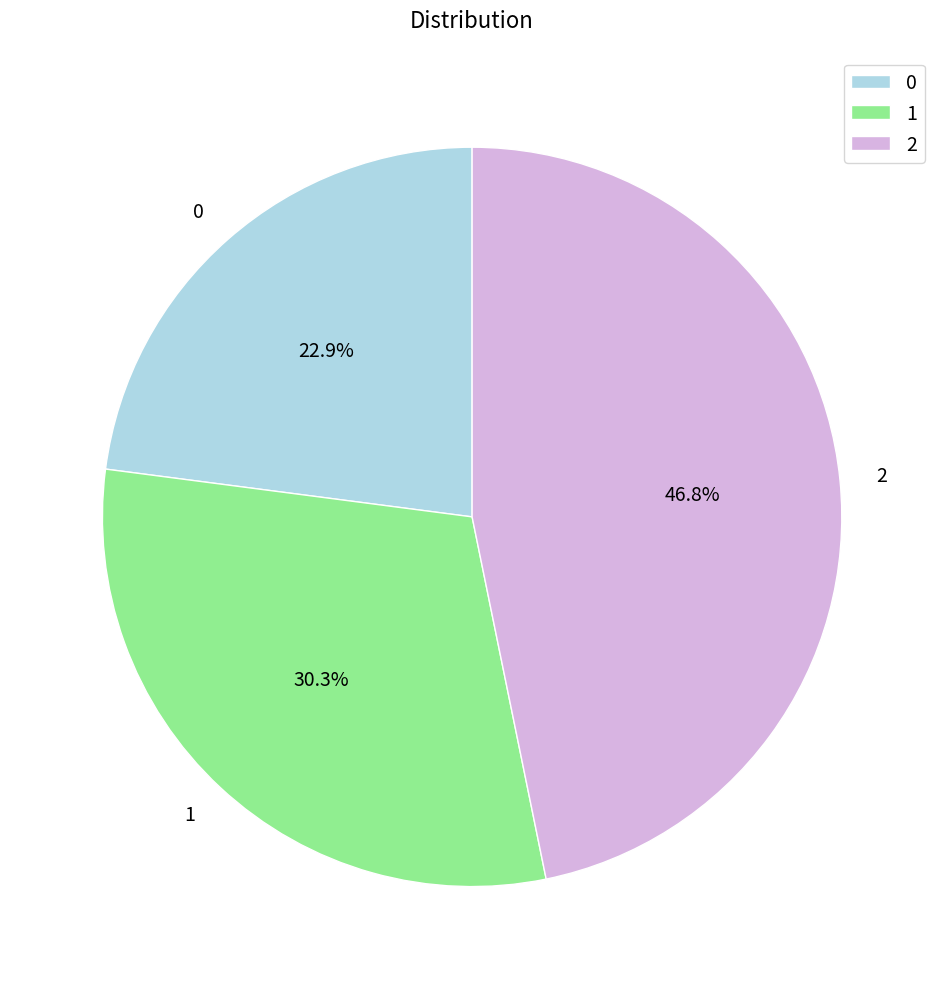

Rank the categories by value from highest to lowest.

2, 1, 0